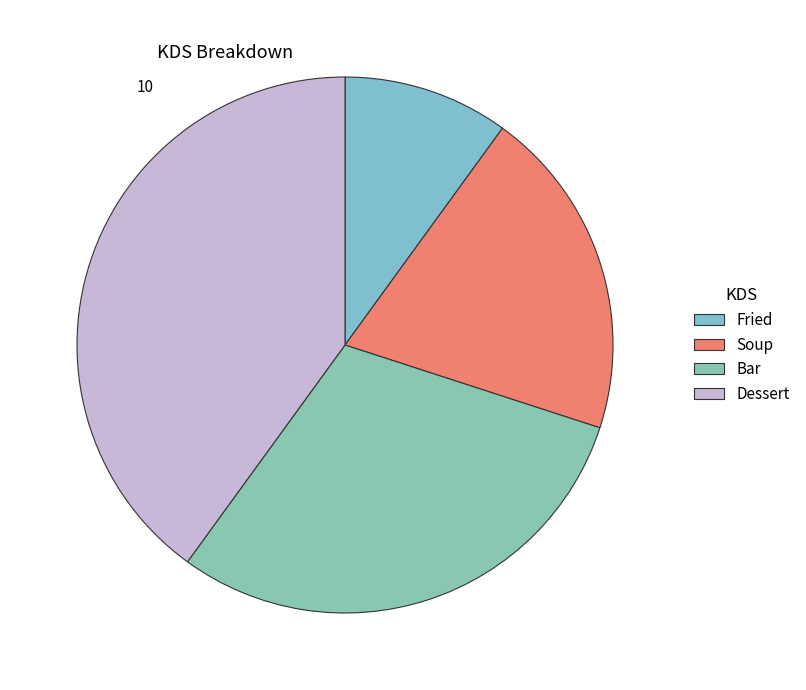

How many segments does this pie chart have?

4